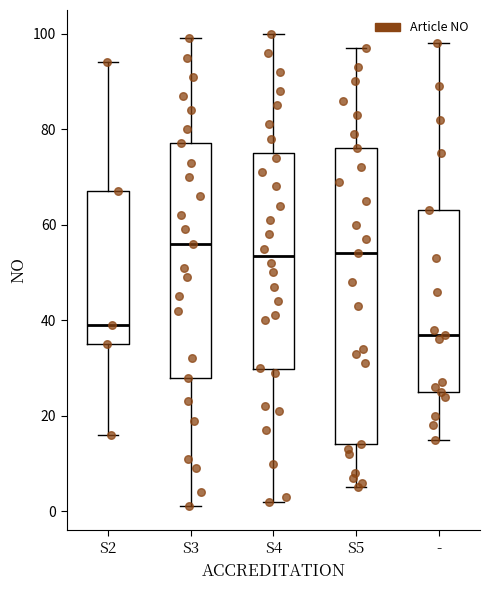

Where is the upper edge of the box for S5 on the y-axis? The values are not printed on the chart, so give them approximately, as read against the axis.

76